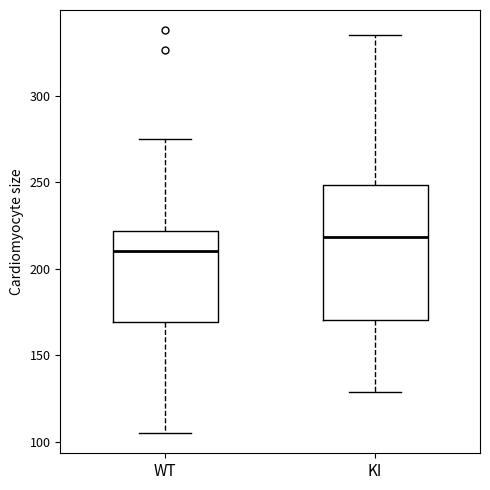

Where is the lower edge of the box for KI on the y-axis? The values are not printed on the chart, so give them approximately, as read against the axis.

170